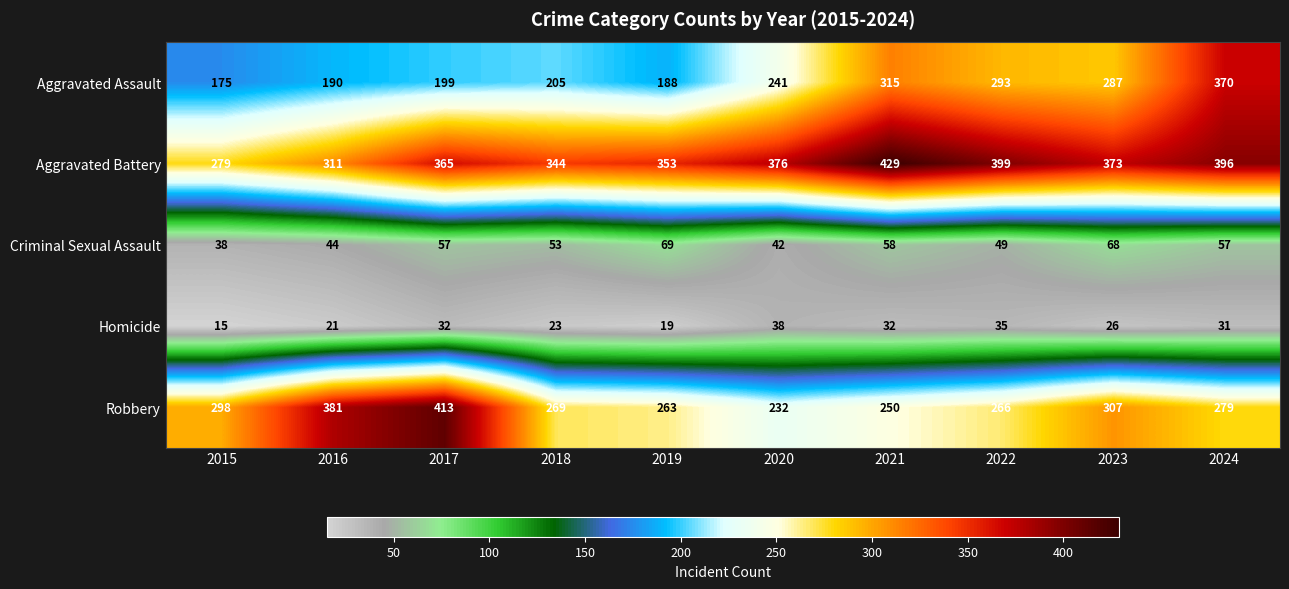

Between 2015 and 2017, which series saw the biggest shift?

Robbery